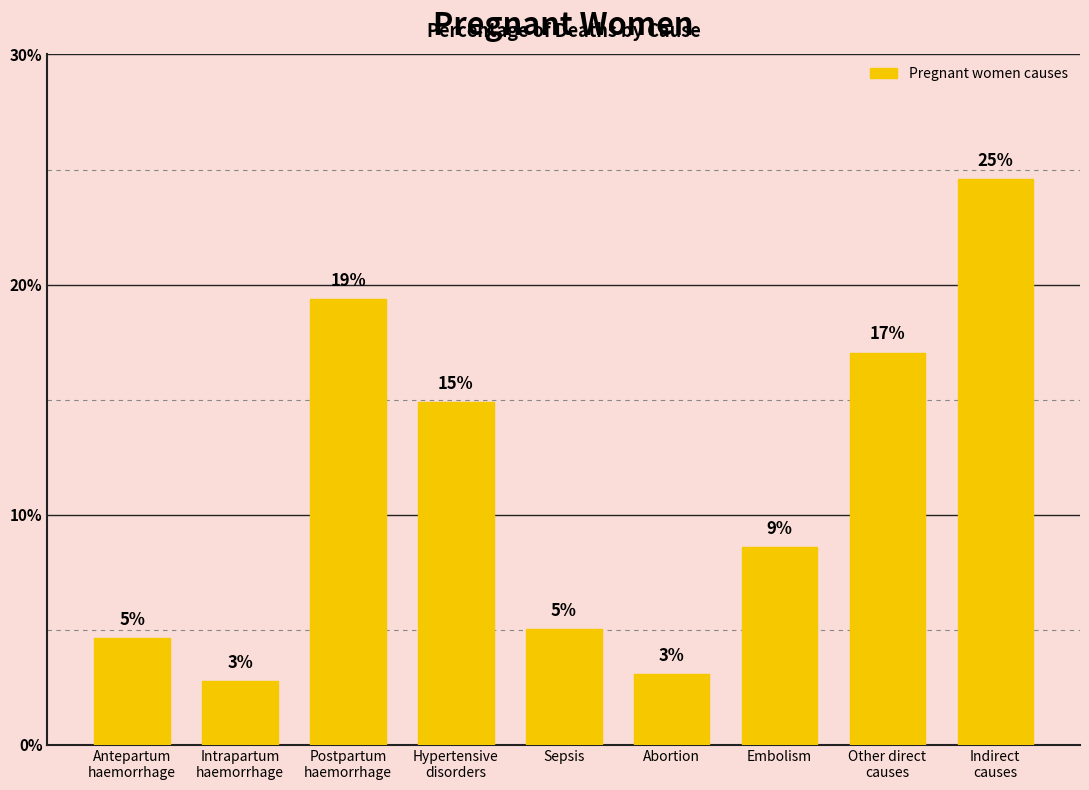

Where is the data nearest to the value 0?

Intrapartum
haemorrhage